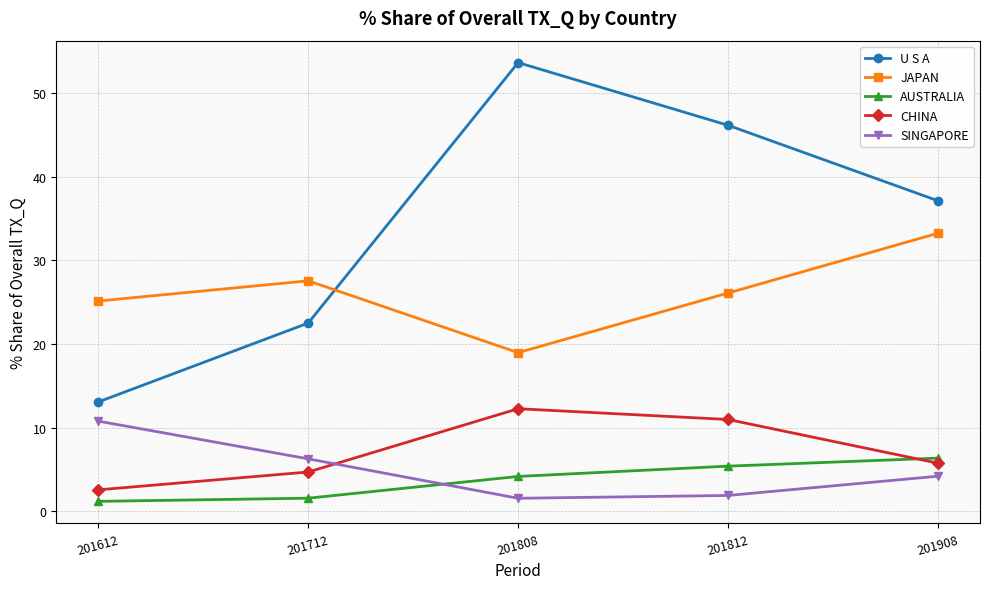

Which series has the widest spread of values?

U S A